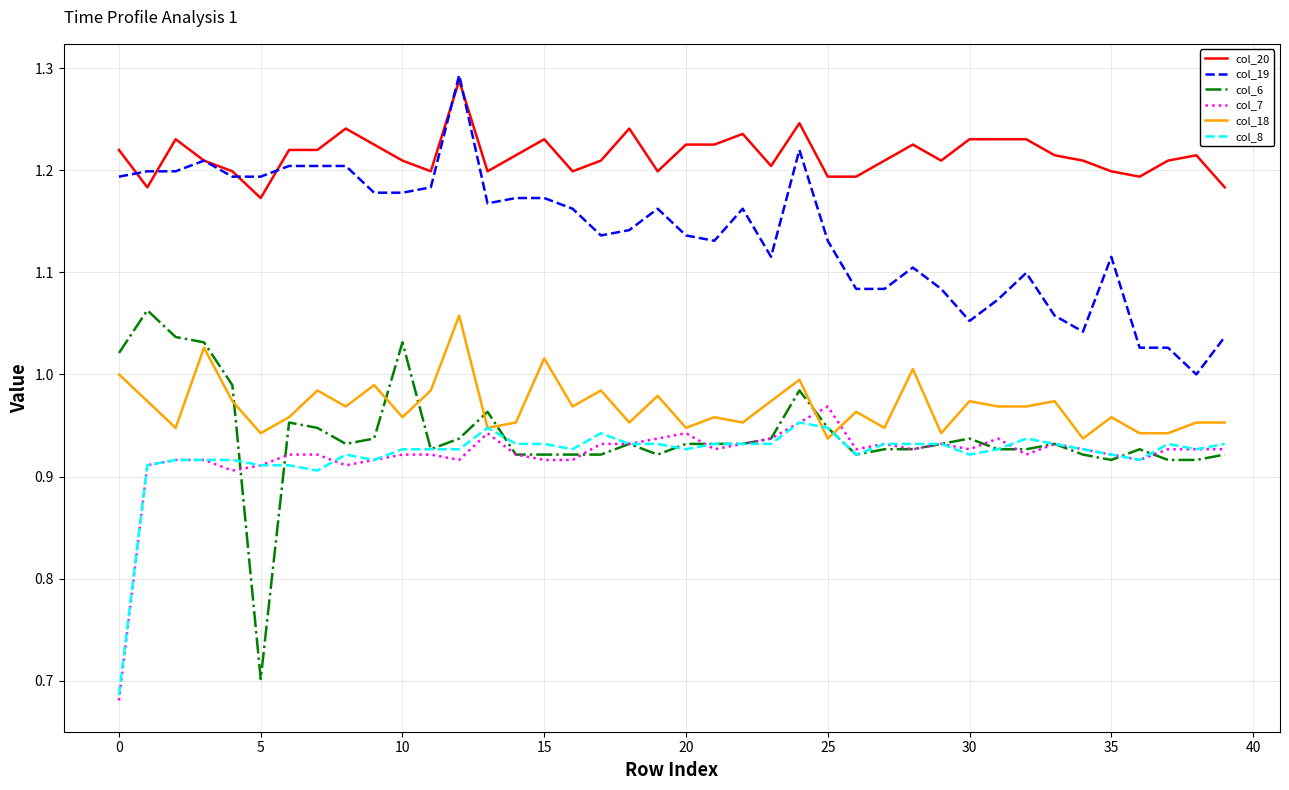

Which series has the largest total across all categories?

col_20